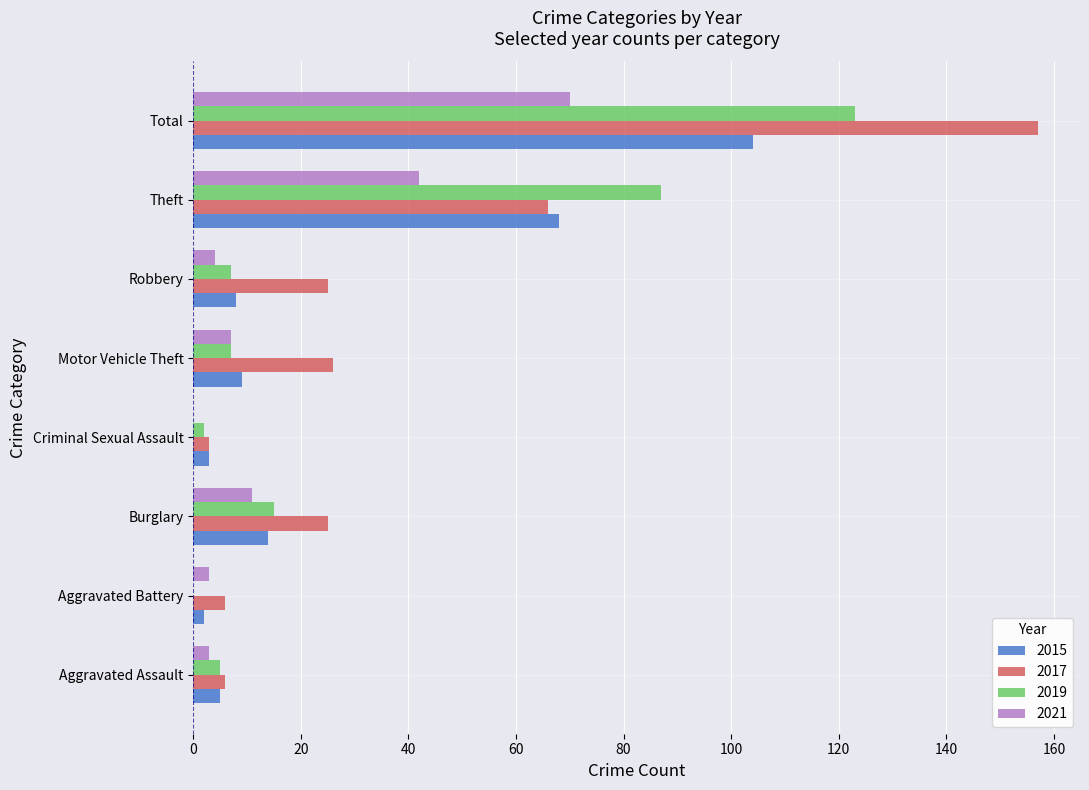

How many categories are shown in the chart?

8